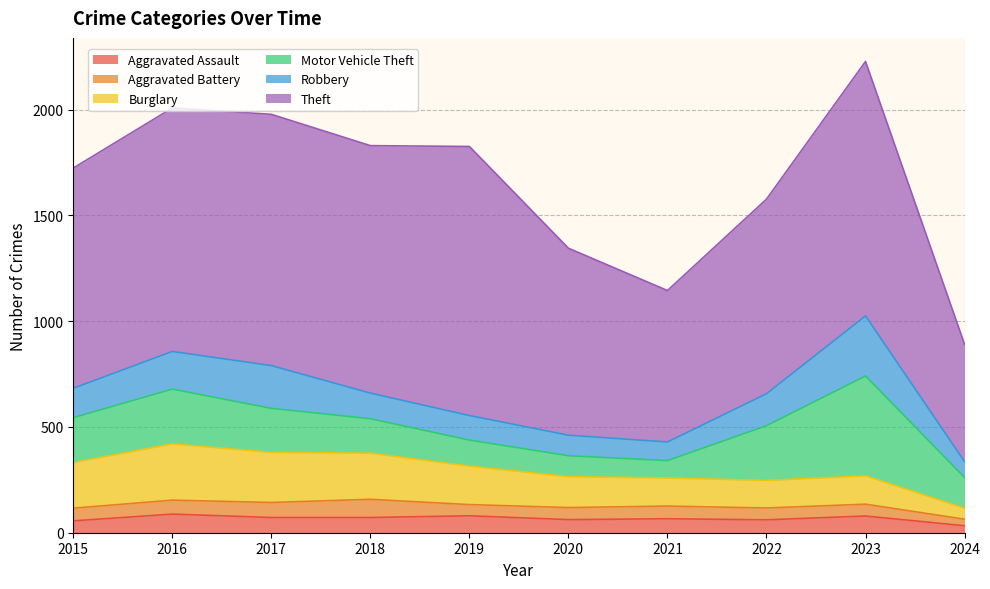

Rank the series by their maximum value, from highest to lowest.

Theft, Motor Vehicle Theft, Robbery, Burglary, Aggravated Assault, Aggravated Battery